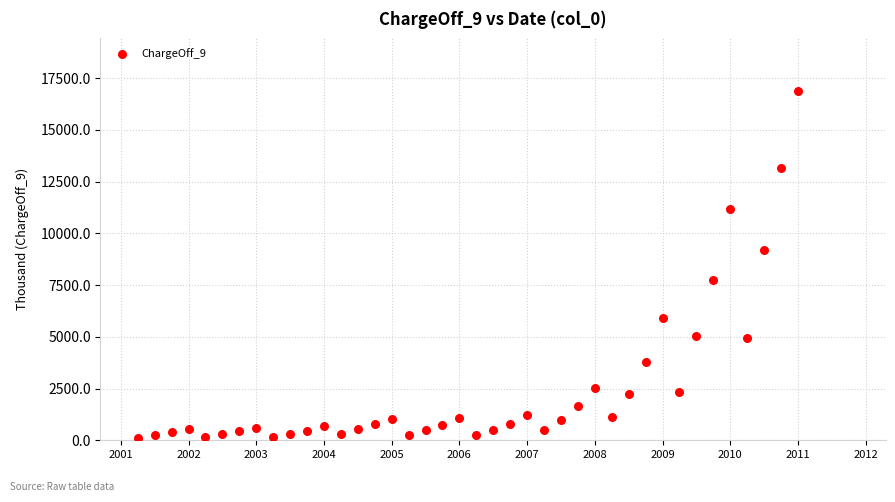

What is the range of Y values (max minus min)?

16782